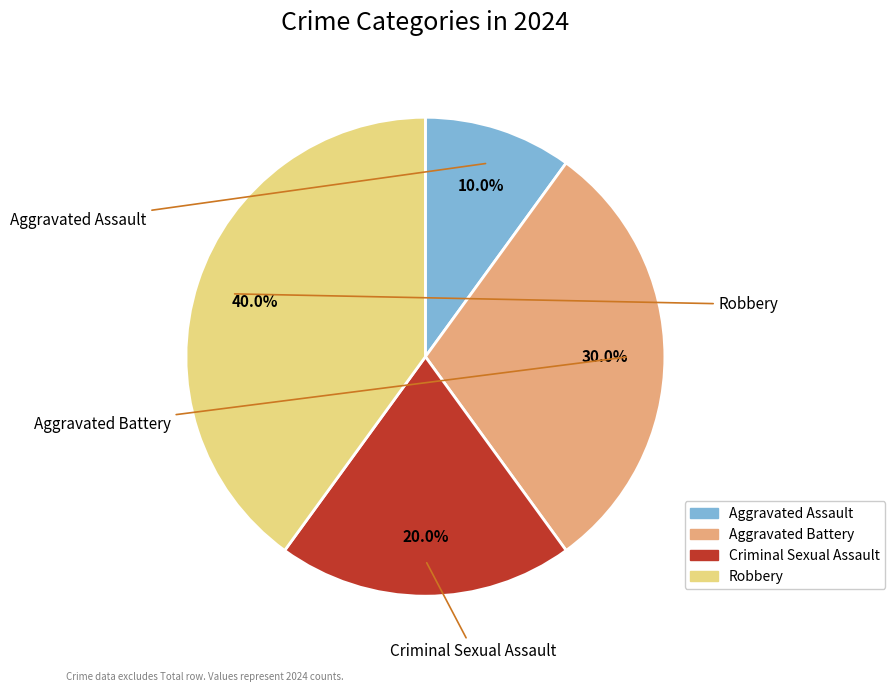

How many slices are in this pie chart?

4